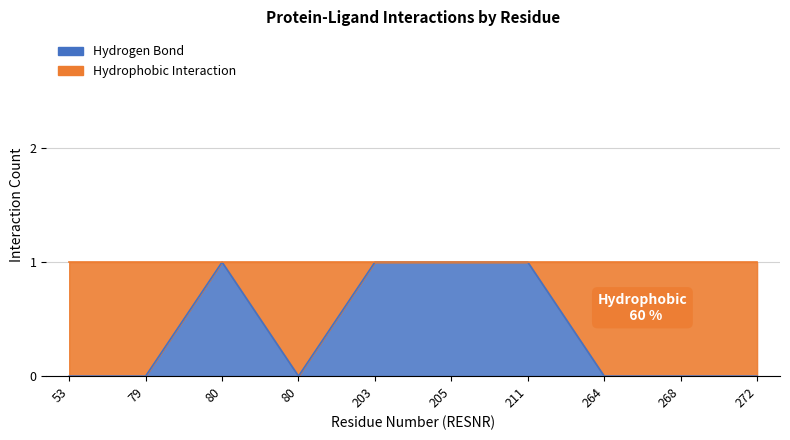

List the labels in order of value, largest first.

80, 203, 205, 211, 53, 79, 80, 264, 268, 272